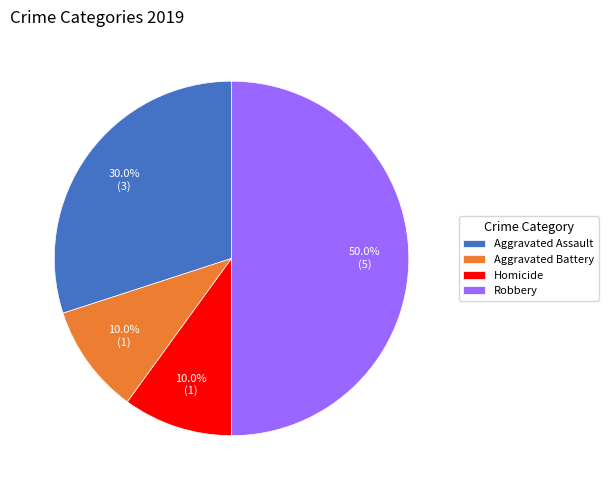

Combined, what portion of the pie is Robbery and Aggravated Assault?

80.0%